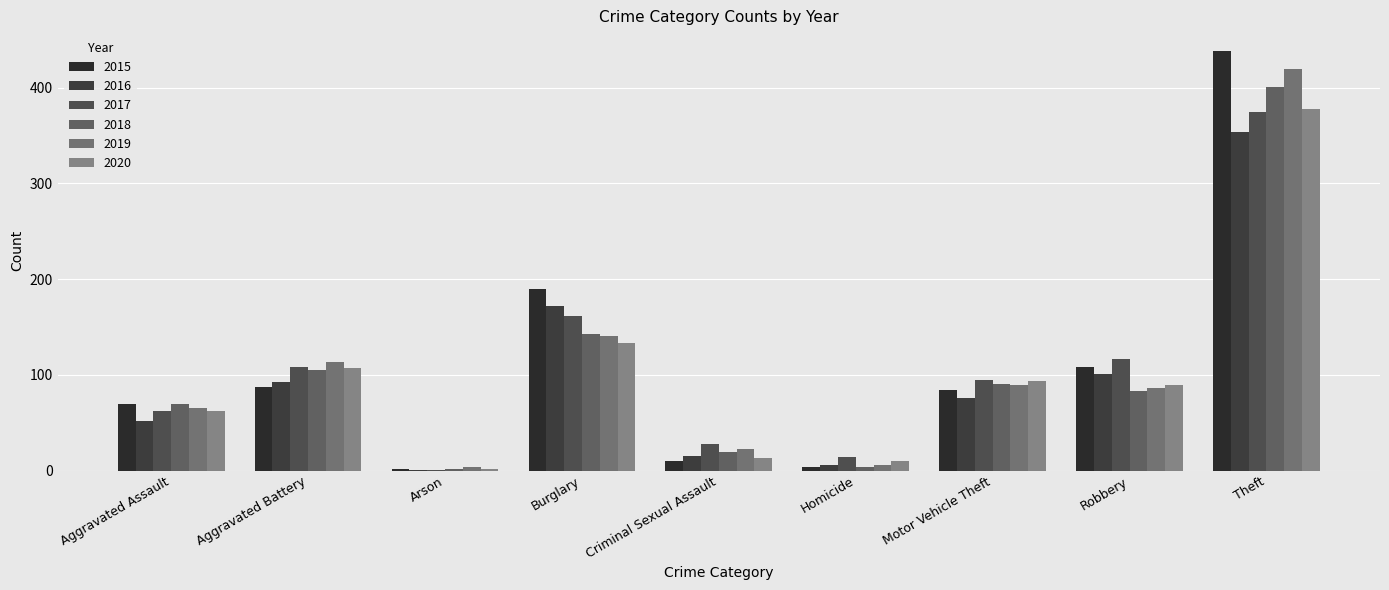

What is the difference between the 2017 values at Arson and Aggravated Assault?

61